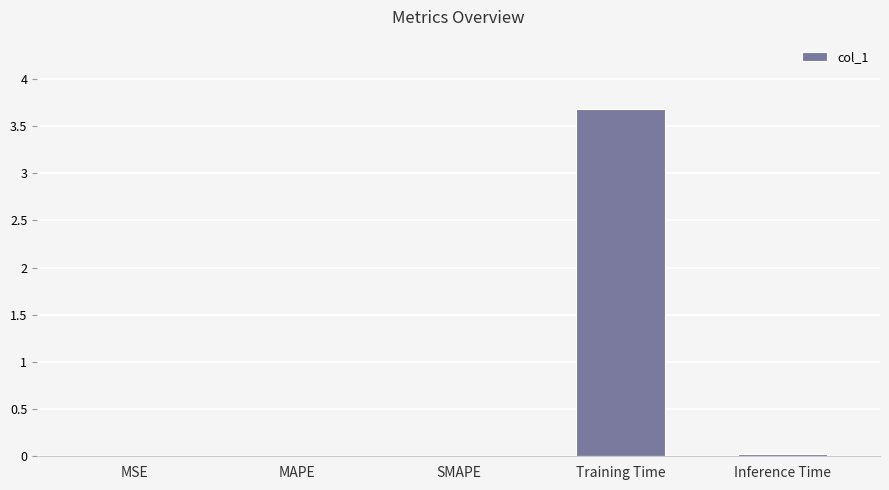

What is the greatest value displayed?

3.7